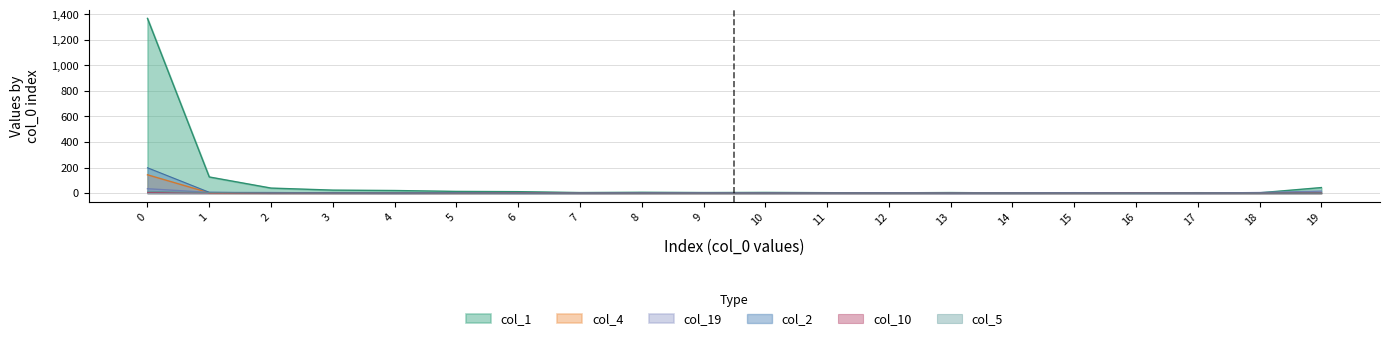

In col_1, how many points are lower than both neighbors (excluding endpoints)?

5